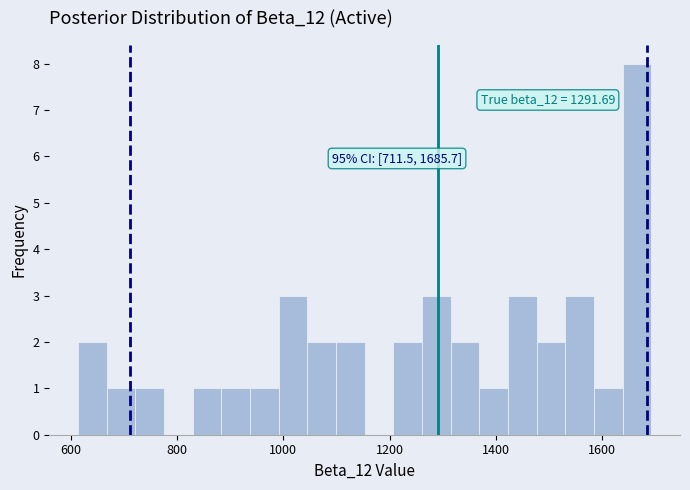

Read against the x-axis, roughly where is the centre of the tallest bar?

1660